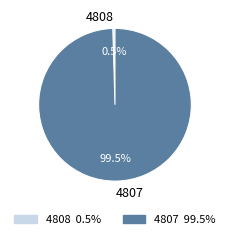

To the nearest percent, what is the combined percentage of 4808 and 4807?

100%